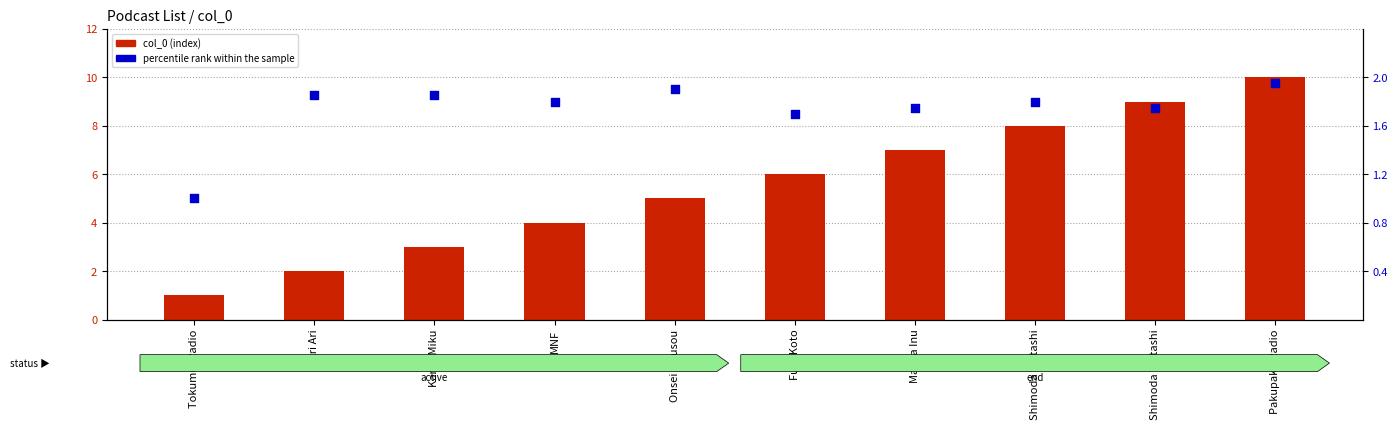

Which series contains the lowest Y value?

col_0 (index)